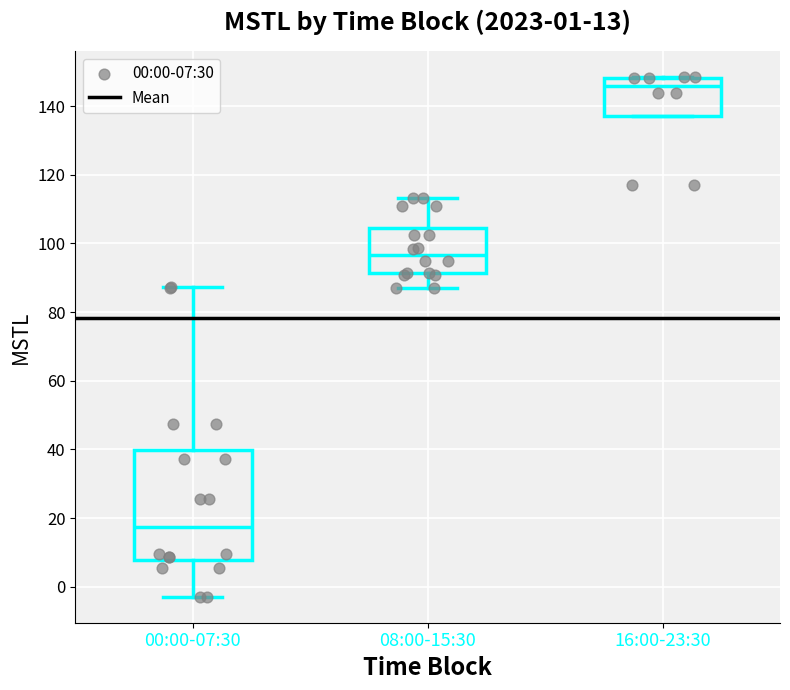

Which box is the tallest, from its lower edge to its upper edge?

00:00-07:30